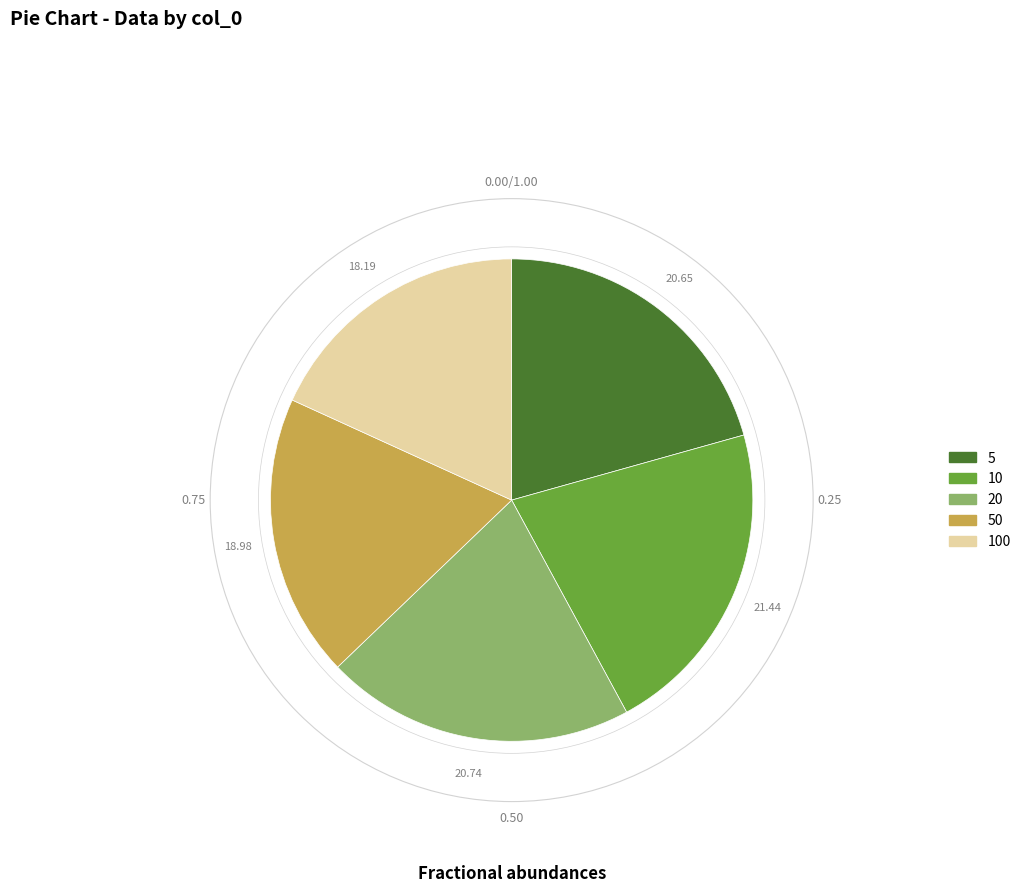

Is there any slice that represents more than half of the pie?

No